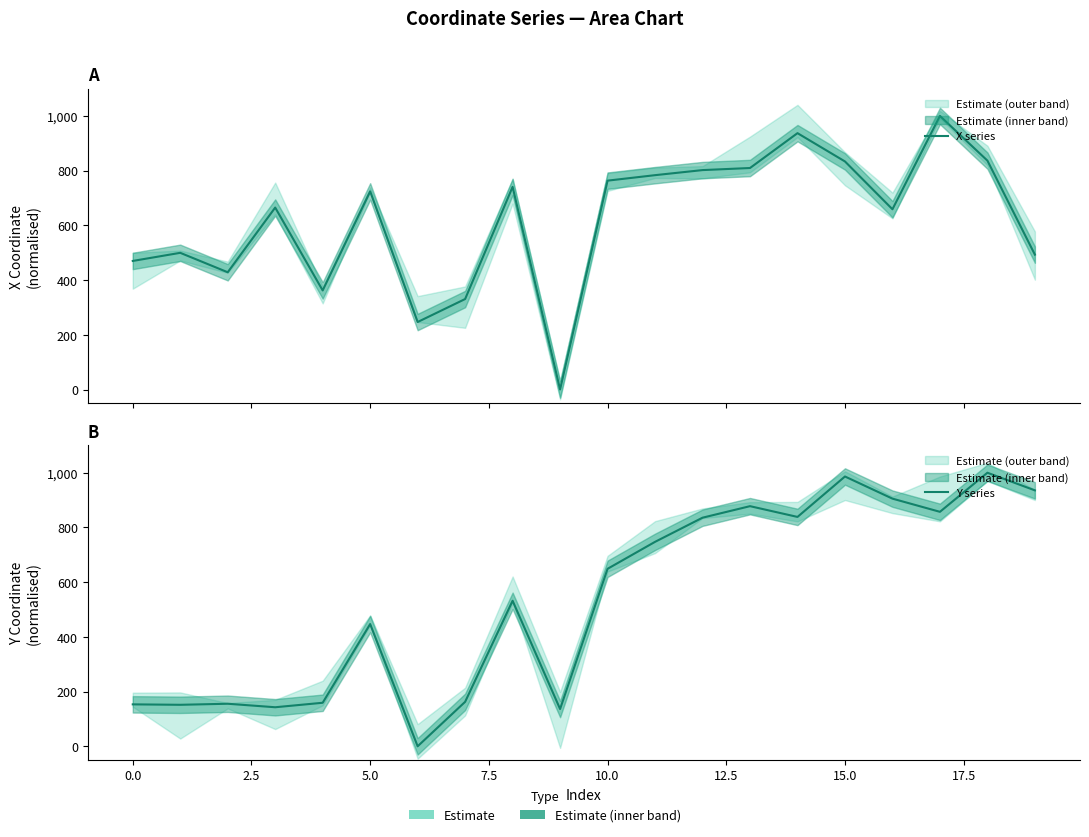

How many times do X series and Y series cross each other?

7